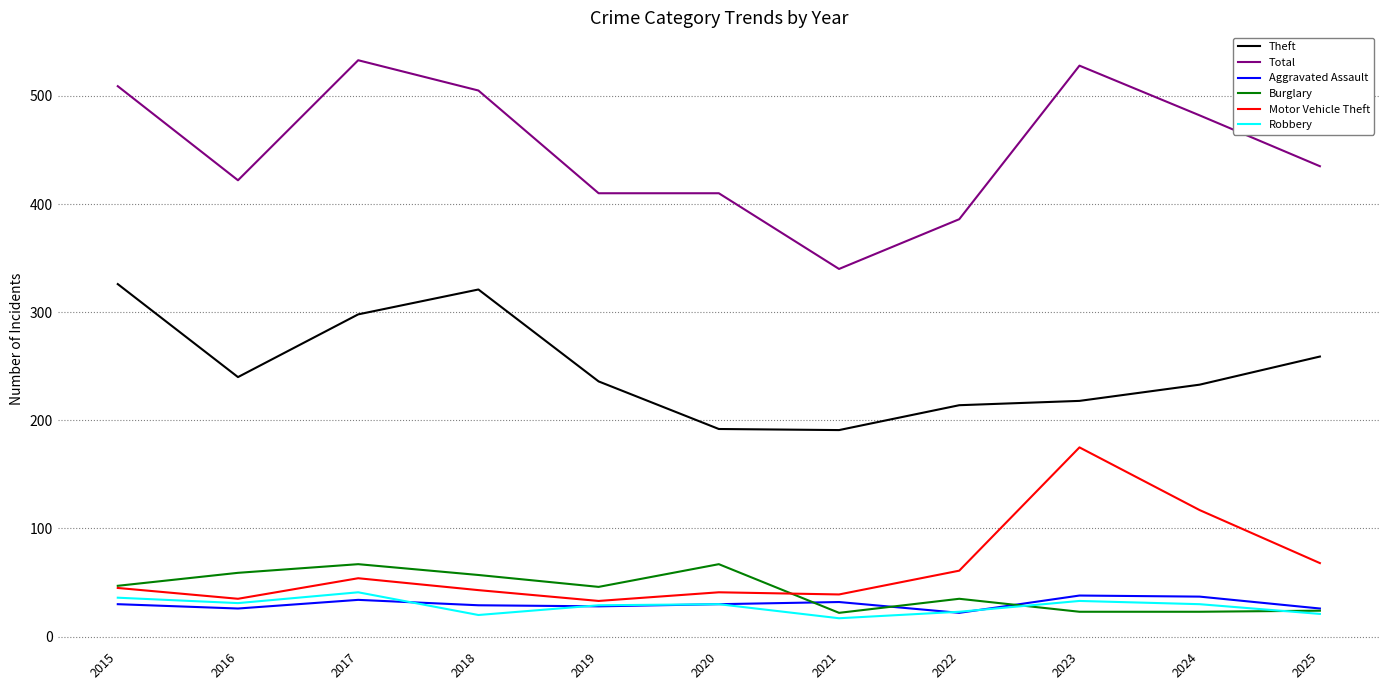

Where is Motor Vehicle Theft nearest to the value 104?

2024